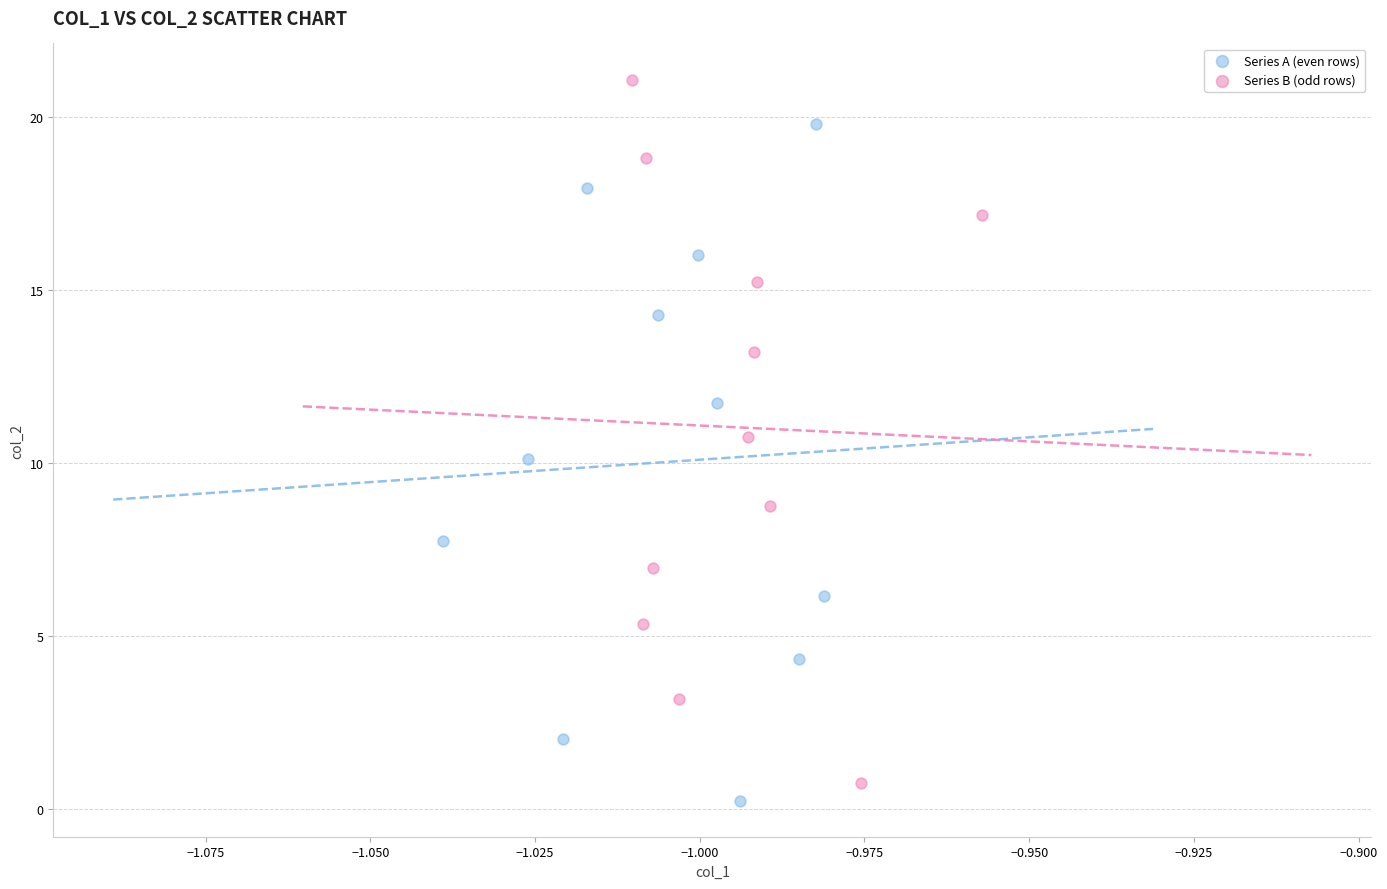

Which series reaches the minimum Y coordinate?

Series A (even rows)